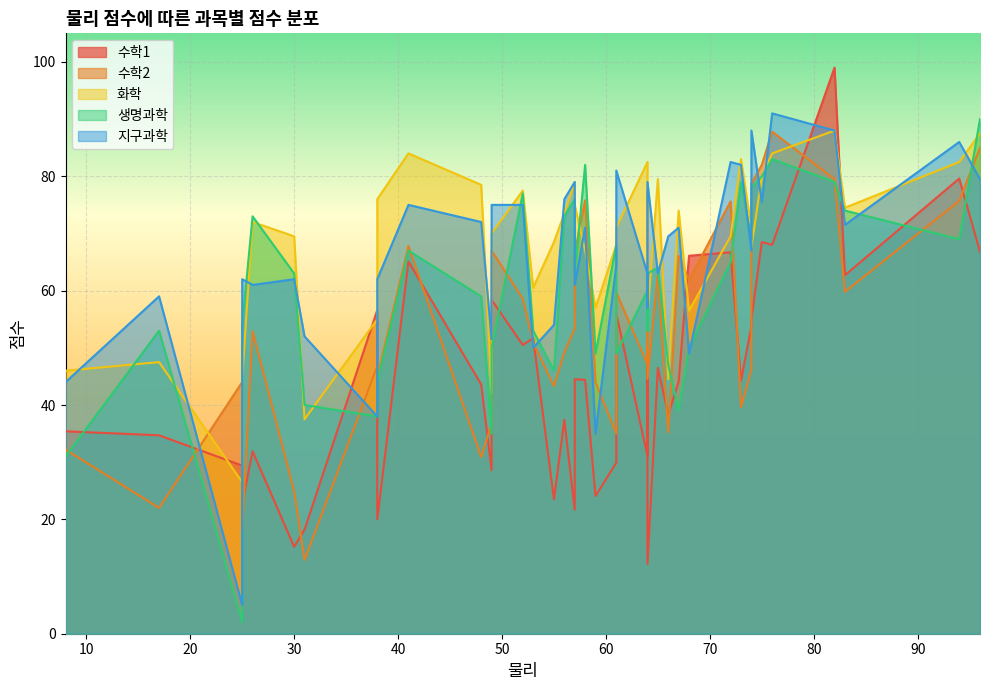

Which series has the largest range (max minus min)?

생명과학